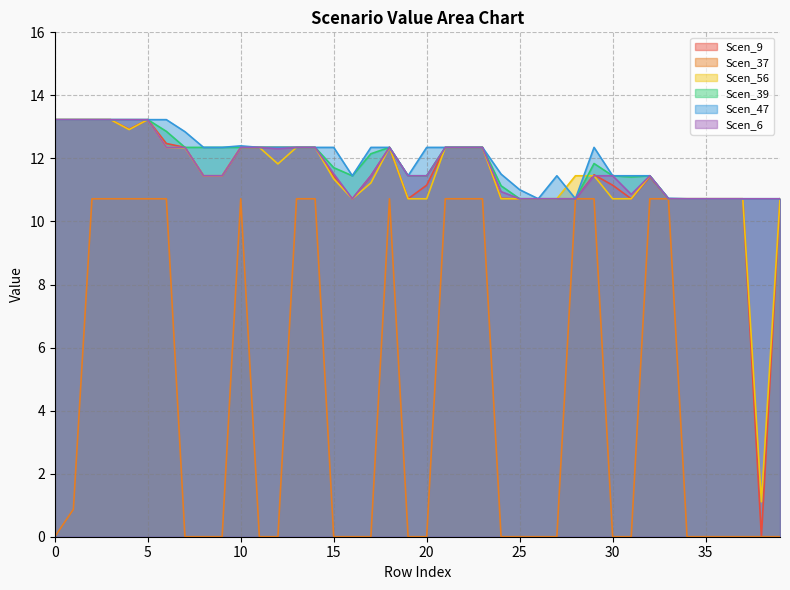

Is the value of Scen_47 at 10 greater than the value of Scen_6 at 15?

Yes